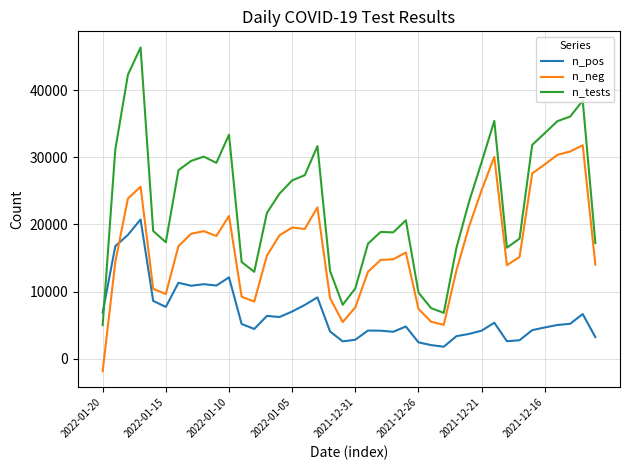

Which series has the largest total across all categories?

n_tests